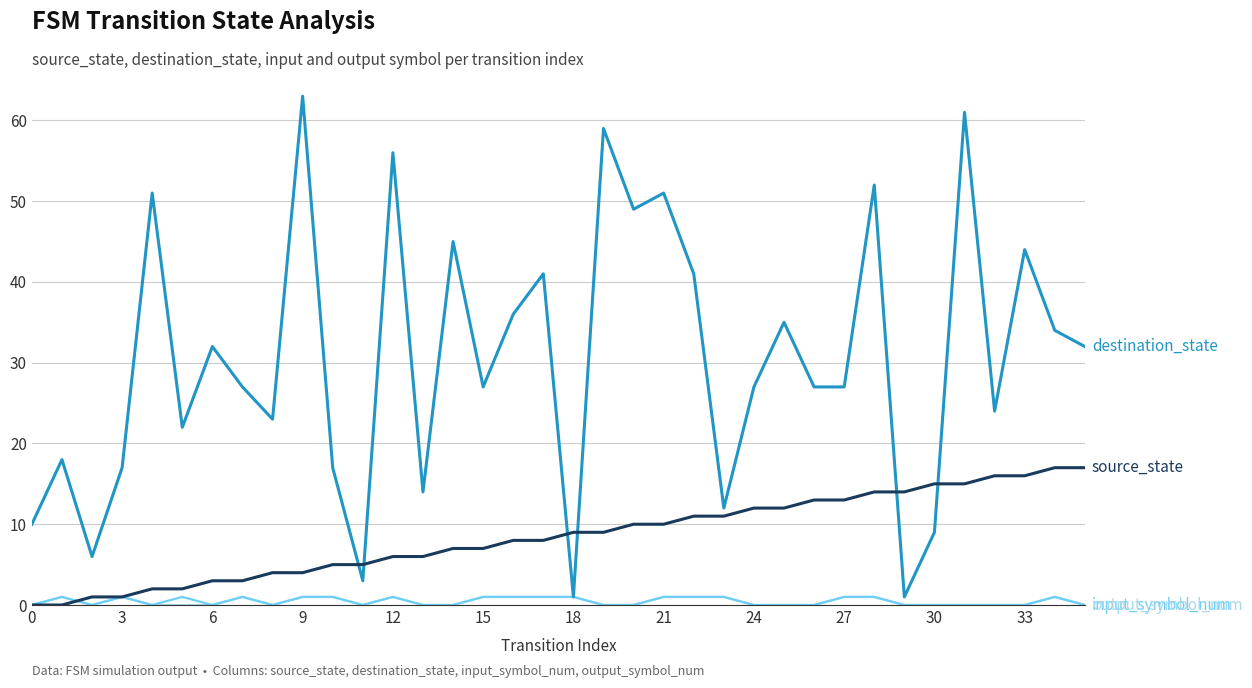

What is the maximum value shown in the chart?

63